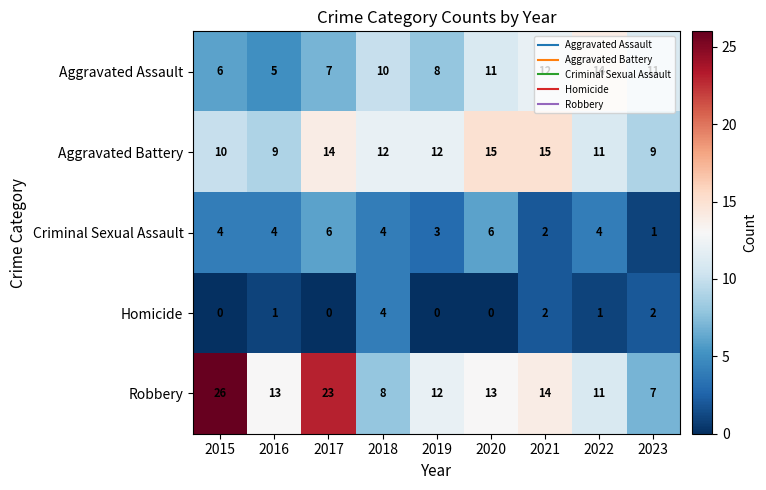

How many categories are shown in the chart?

9